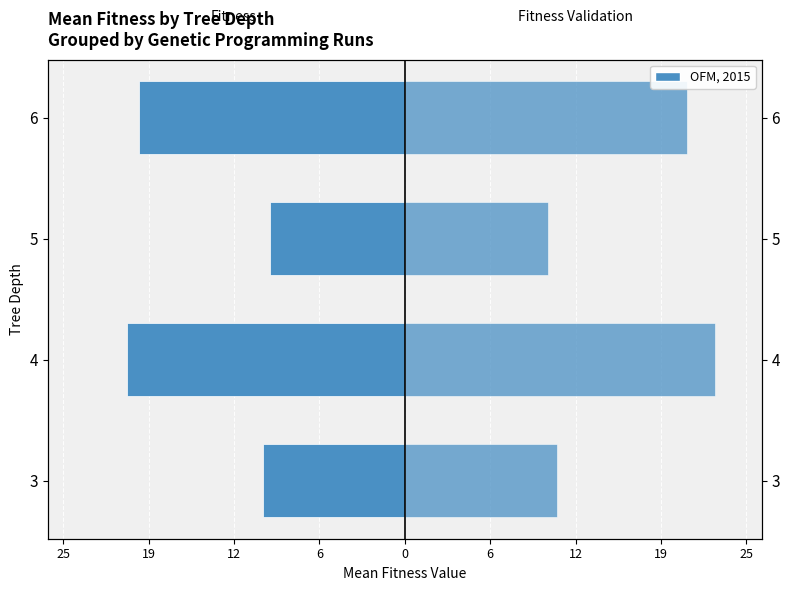

What is the sum of all fitness values?

-62.1